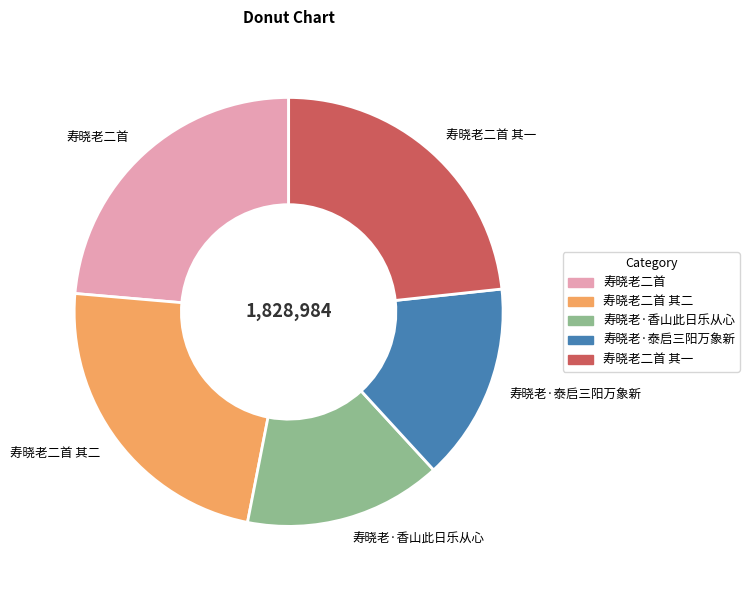

True or false: 寿晓老·泰启三阳万象新 accounts for 15% of the total.

True